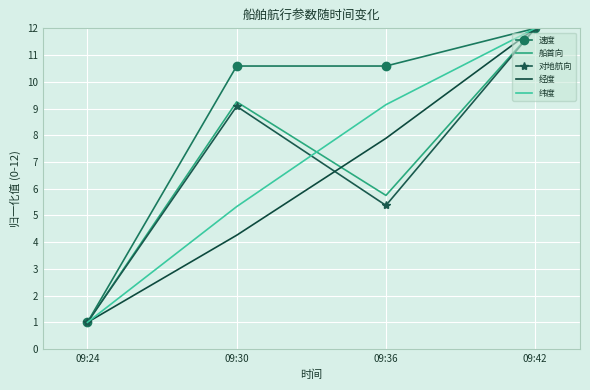

Which series changed the most between 09:24 and 09:30?

速度